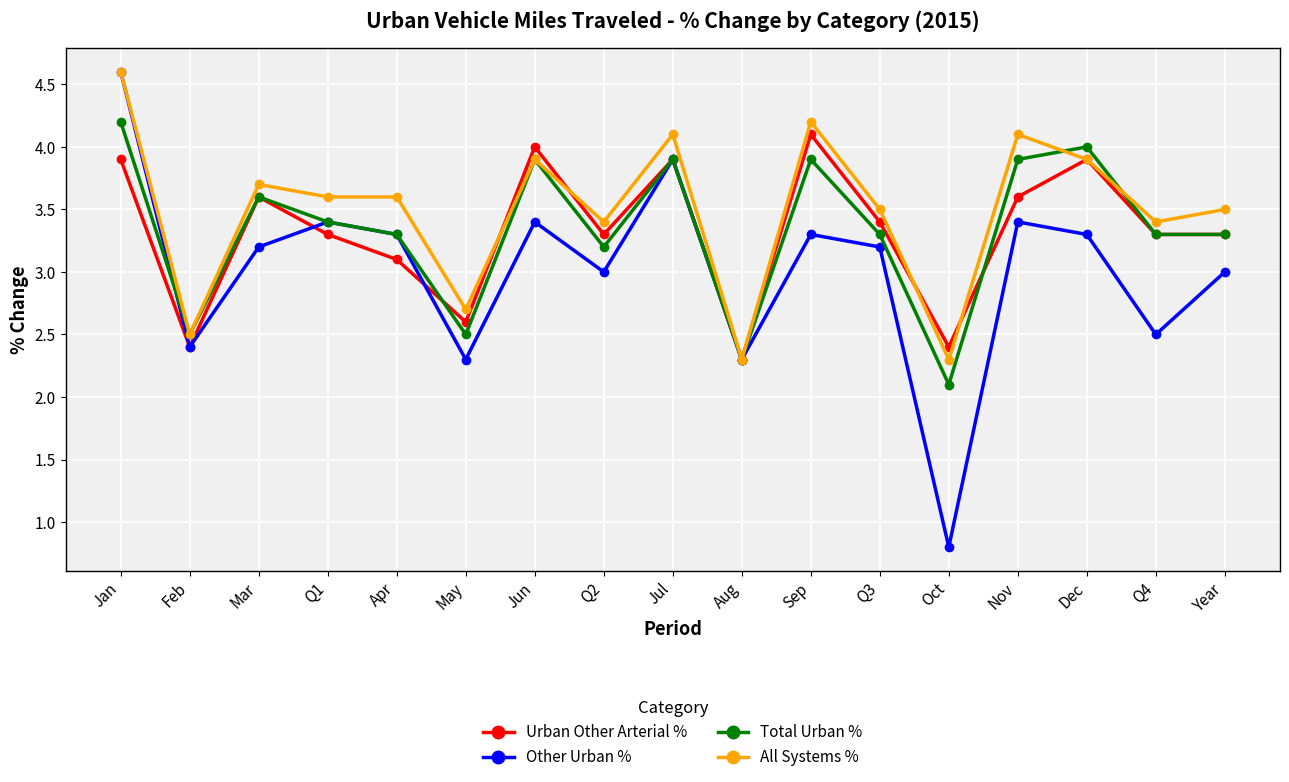

The Urban Other Arterial % series shows 2.1 at Q2. True or false?

False